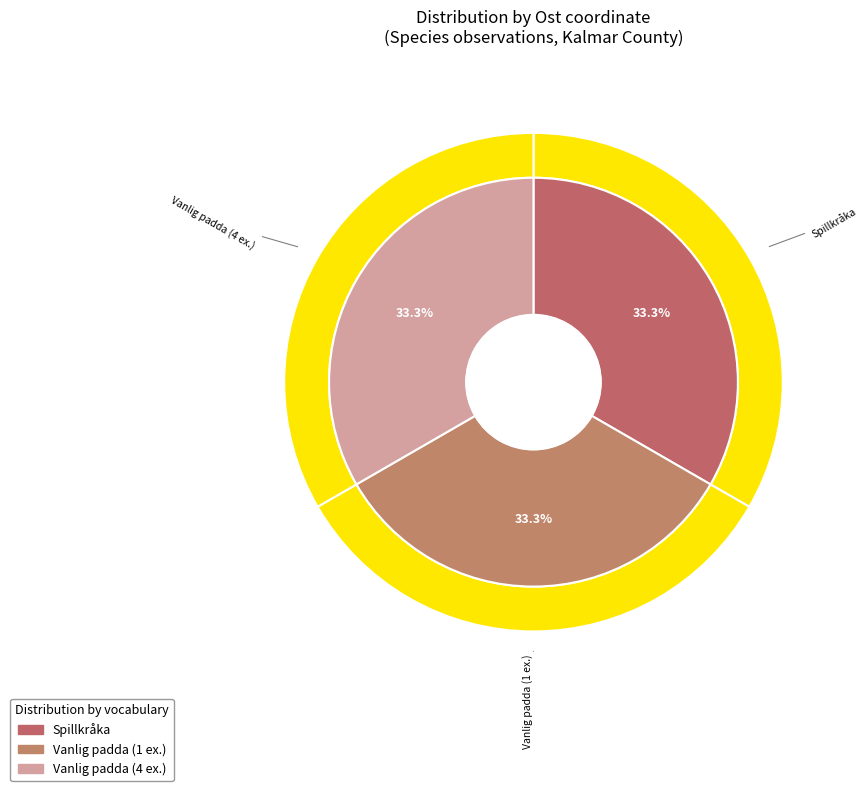

Count the number of slices in the pie.

3